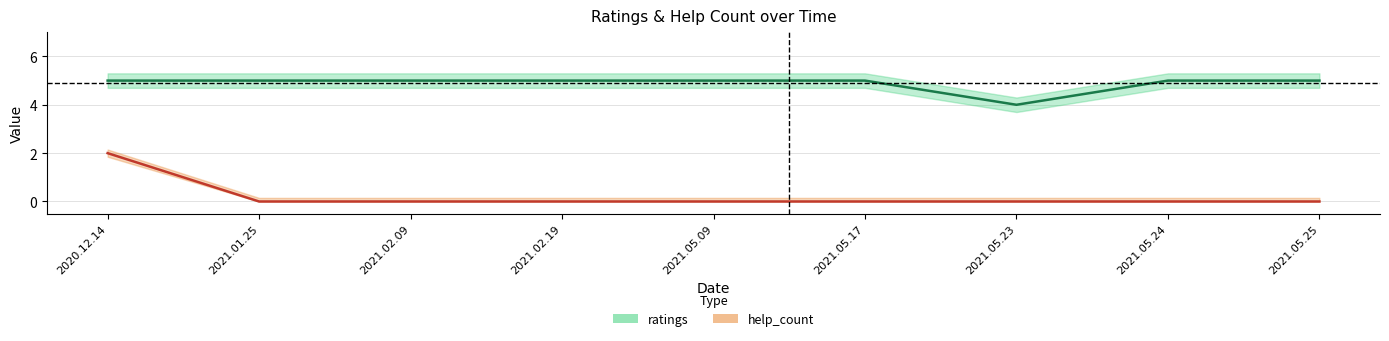

How many values in the ratings series are below 5?

1